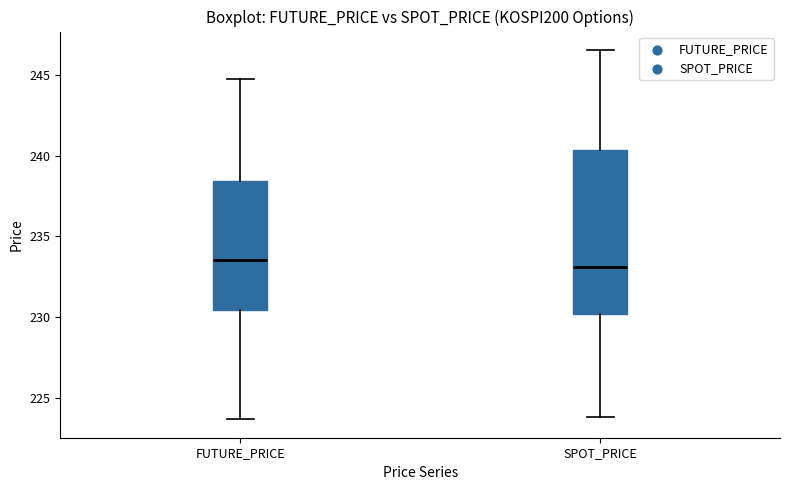

Comparing the boxes themselves (not the whiskers), which one is the tallest?

SPOT_PRICE